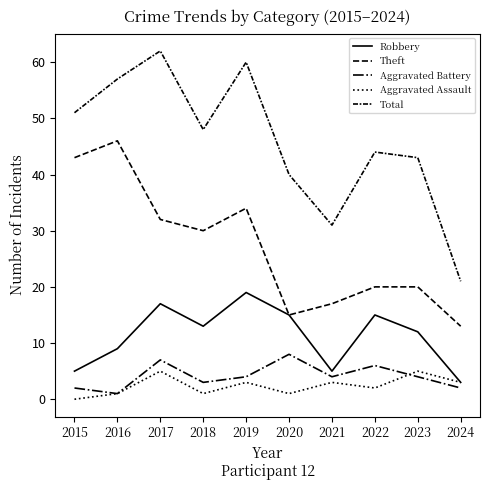

The Aggravated Battery series shows 3 at 2022. True or false?

False